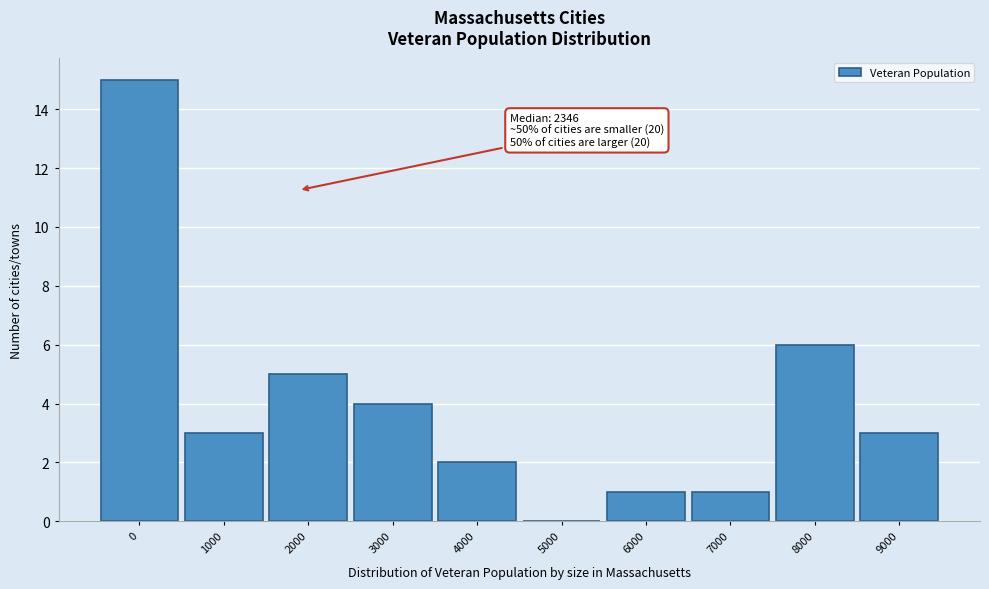

Reading left to right, list all the values displayed in this chart.

0=15	1000=3	2000=5	3000=4	4000=2	5000=0	6000=1	7000=1	8000=6	9000=3